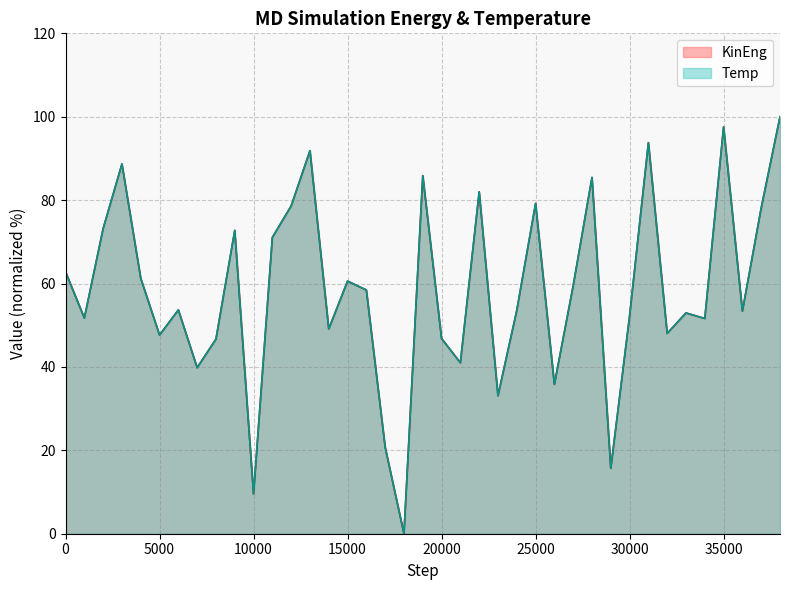

Does the chart display data point markers on the line(s)?

No